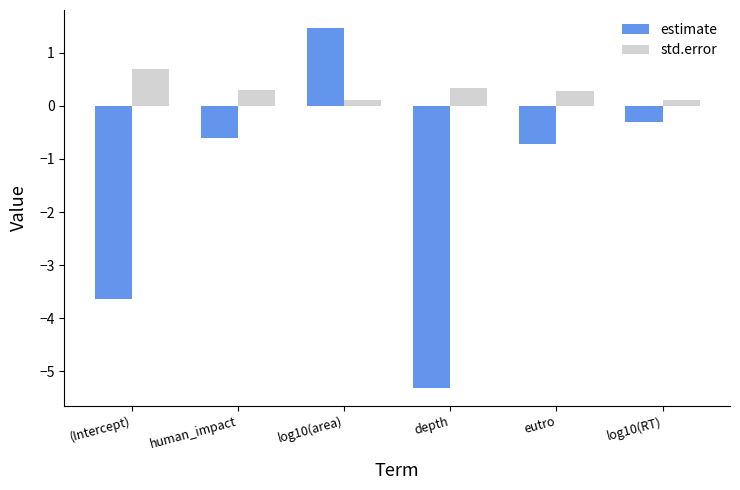

Reading left to right, list all the values displayed in this chart.

estimate: (Intercept)=-3.6	human_impact=-0.6	log10(area)=1.5	depth=-5.3	eutro=-0.7	log10(RT)=-0.3
std.error: (Intercept)=0.7	human_impact=0.3	log10(area)=0.1	depth=0.3	eutro=0.3	log10(RT)=0.1